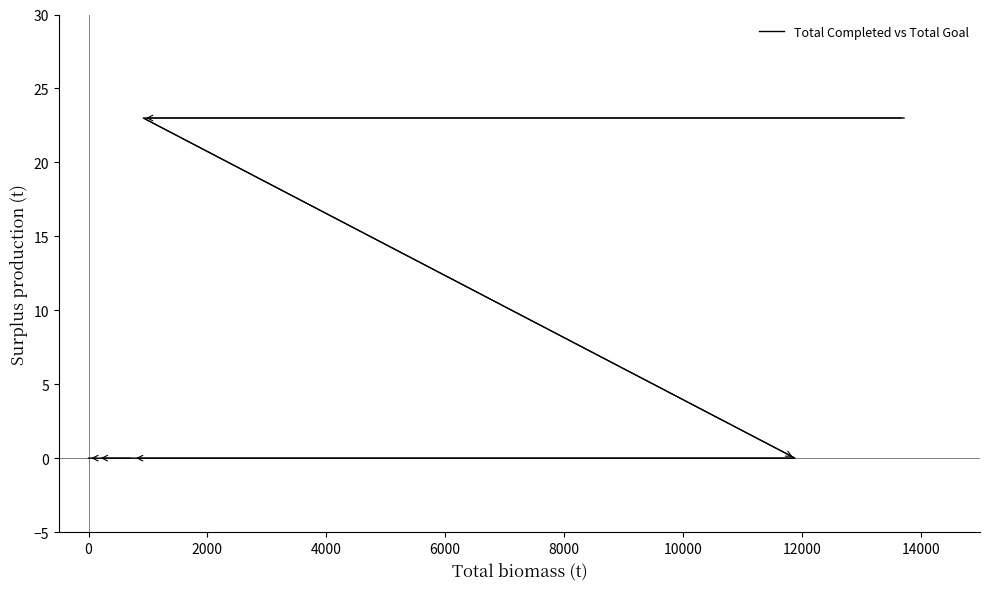

What is the sum of all values?

46